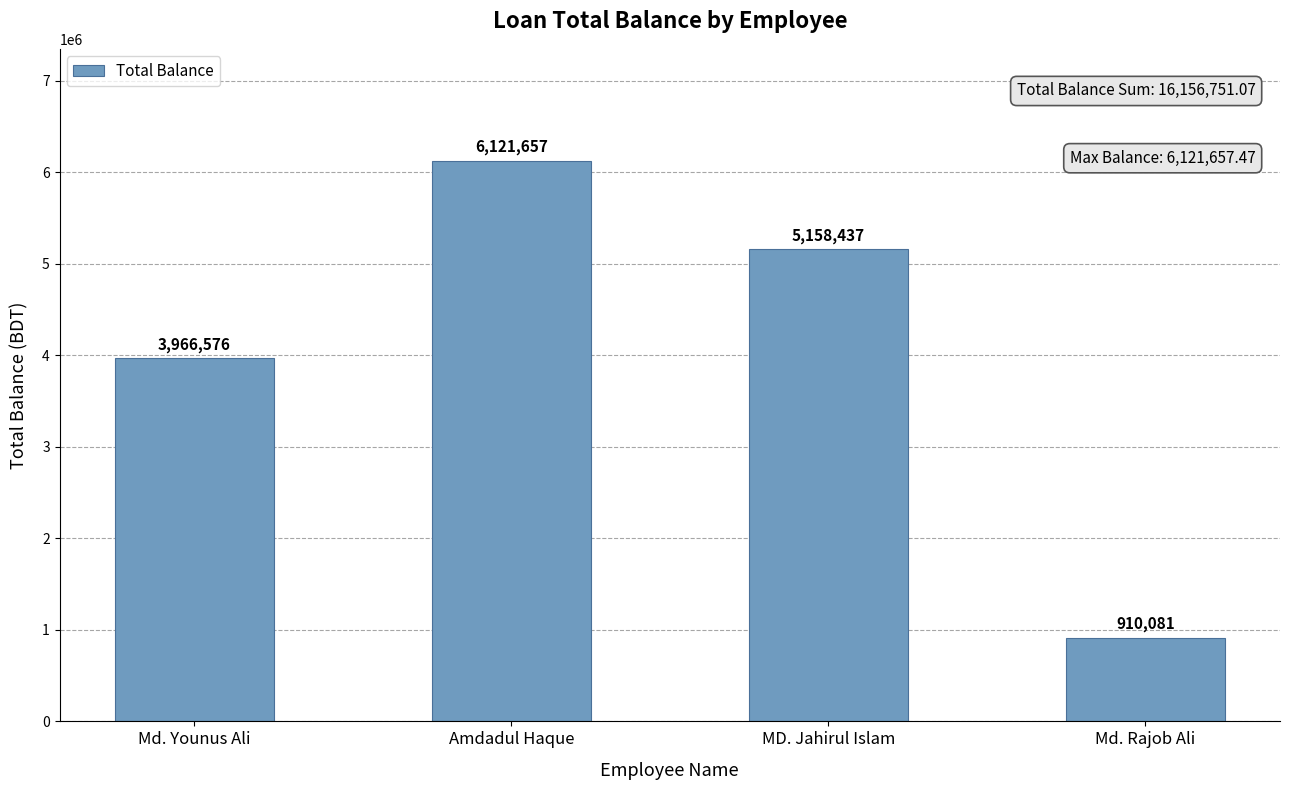

How many values are below 5158436?

2